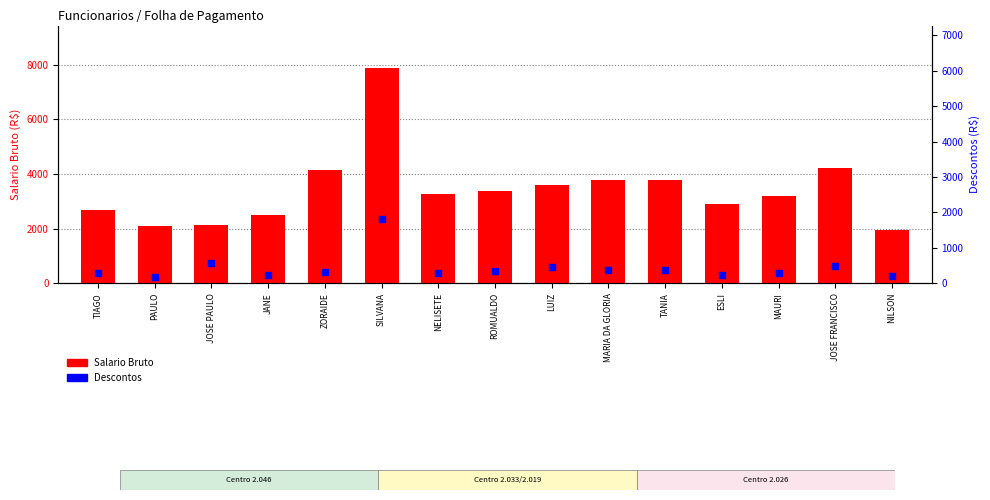

Is the value of Descontos at MARIA DA GLORIA greater than the value of Salario Bruto at JOSE PAULO?

No